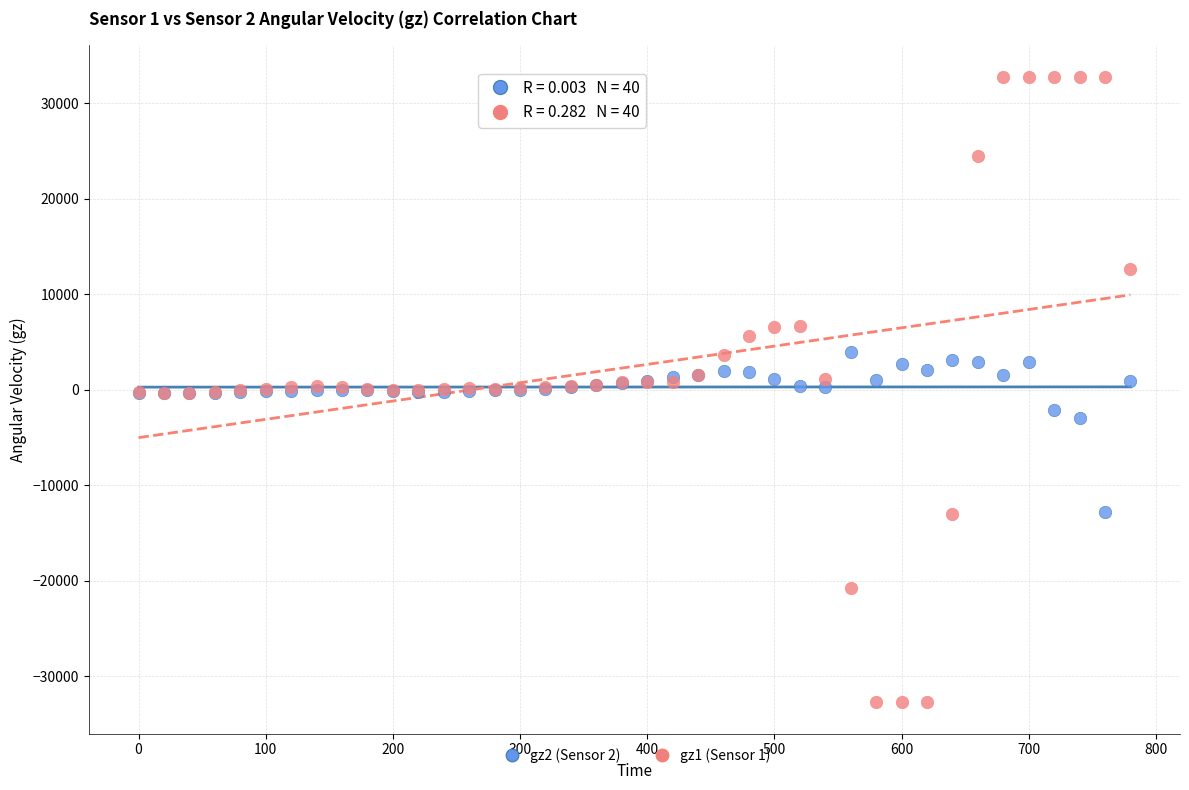

What is the X range (max minus min) for the scatter plot?

780